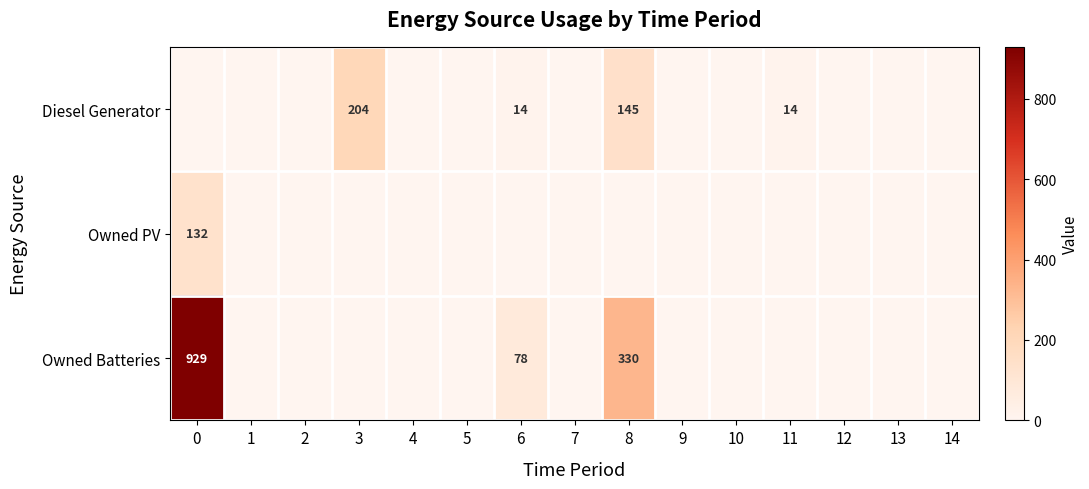

At how many categories does at least one series exceed 42?

4